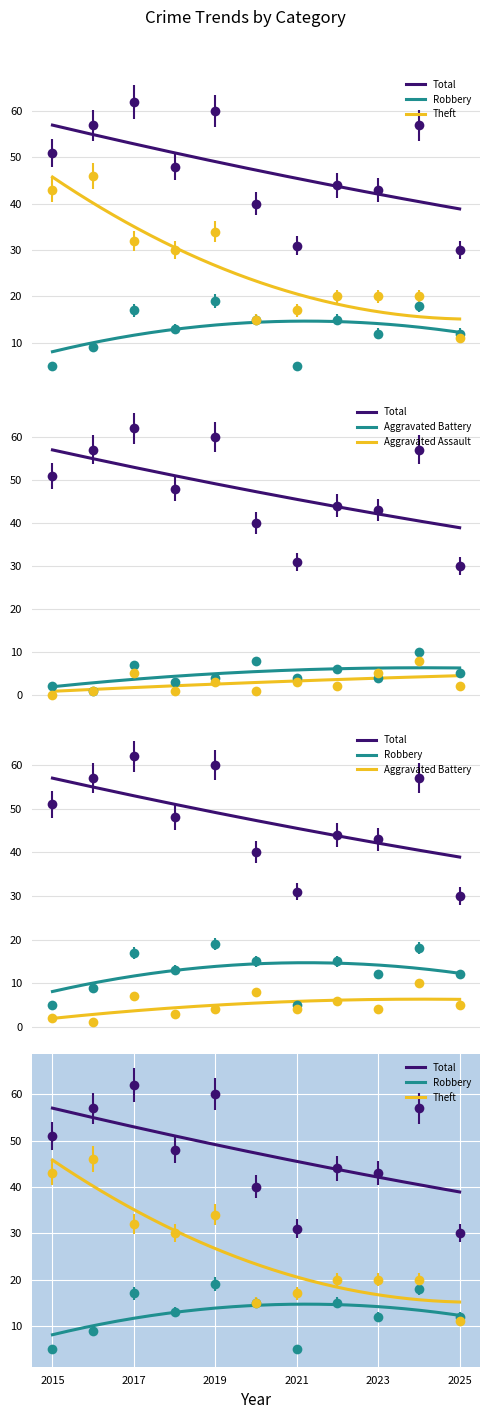

At which label does Theft reach its peak?

2016